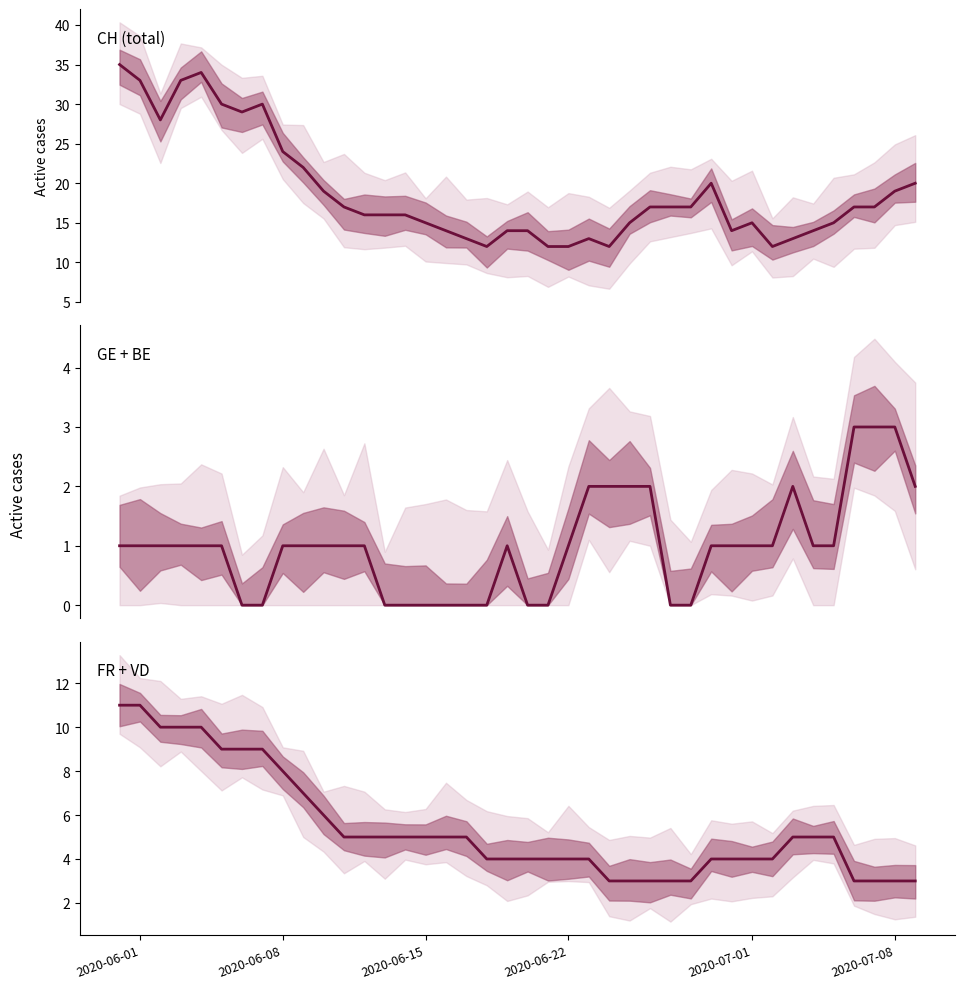

At which label is GE + BE closest to 1?

2020-06-01